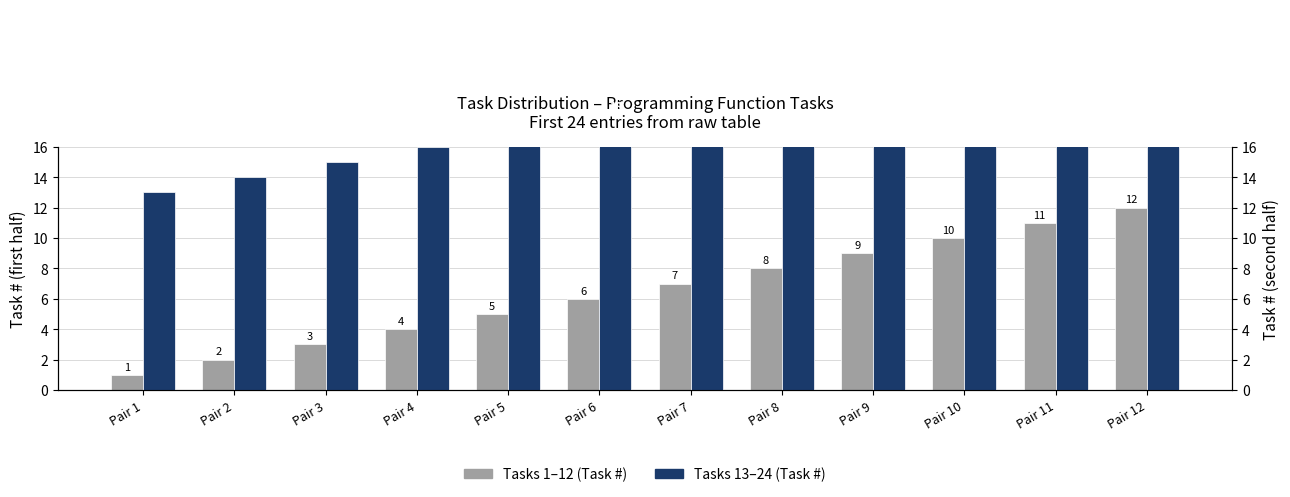

How many bars are there in total?

24